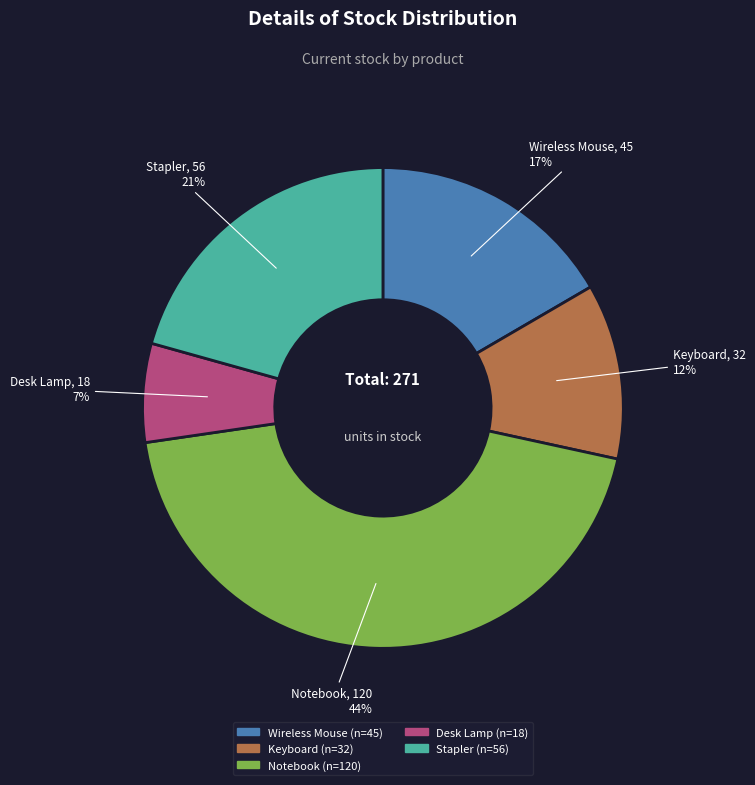

Do Notebook and Stapler together represent more than half of the pie?

Yes